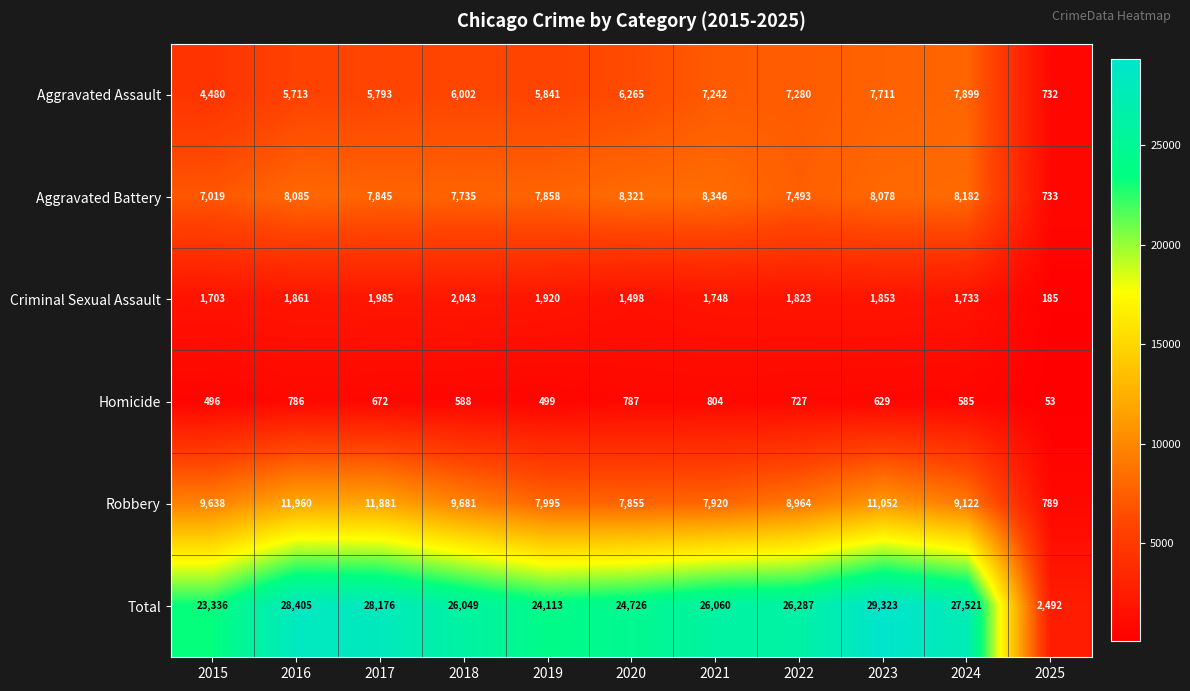

Between 2018 and 2023, which series saw the biggest shift?

Total